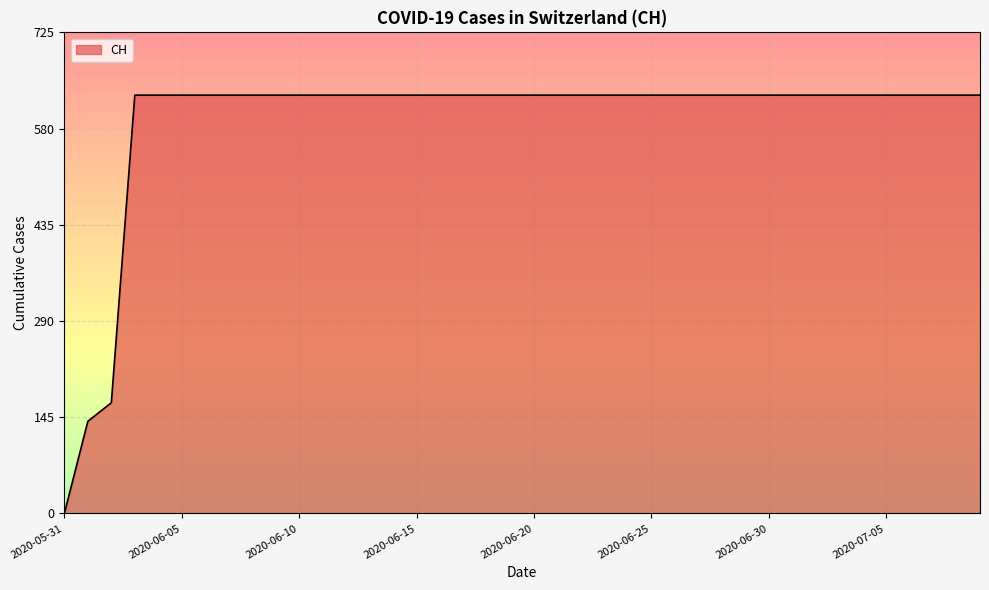

The chart shows a value of 206 at 2020-06-30. True or false?

False